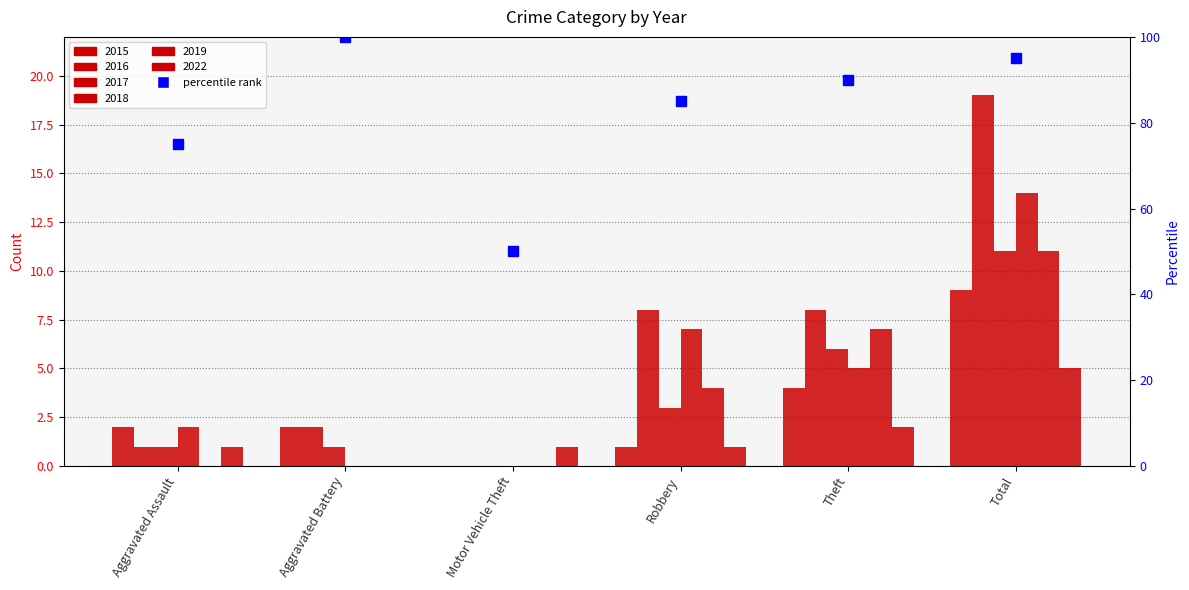

How many 2018 values are between 0 and 7?

5